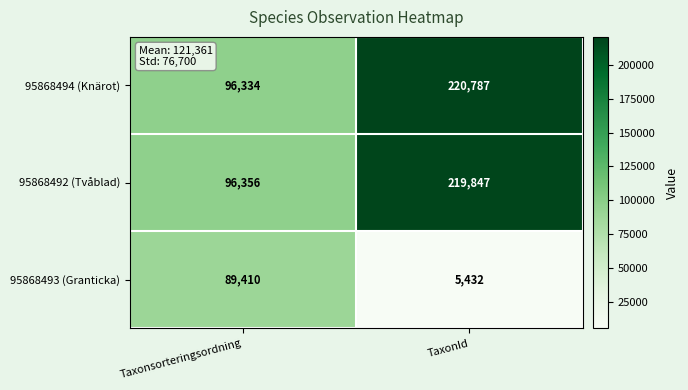

What is the total value across all series at Taxonsorteringsordning?

282100